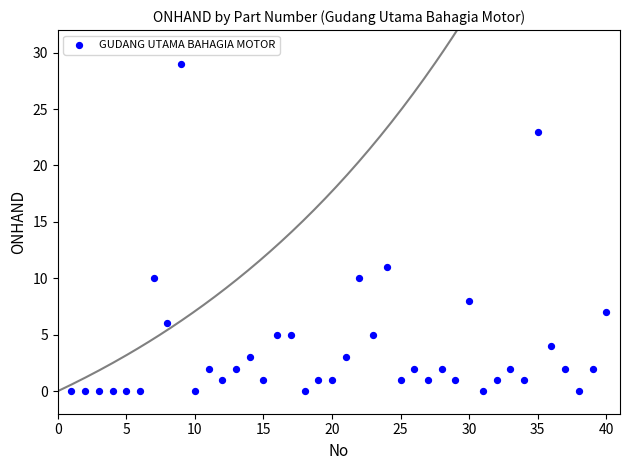

What Y value in the scatter plot is closest to 14?

11